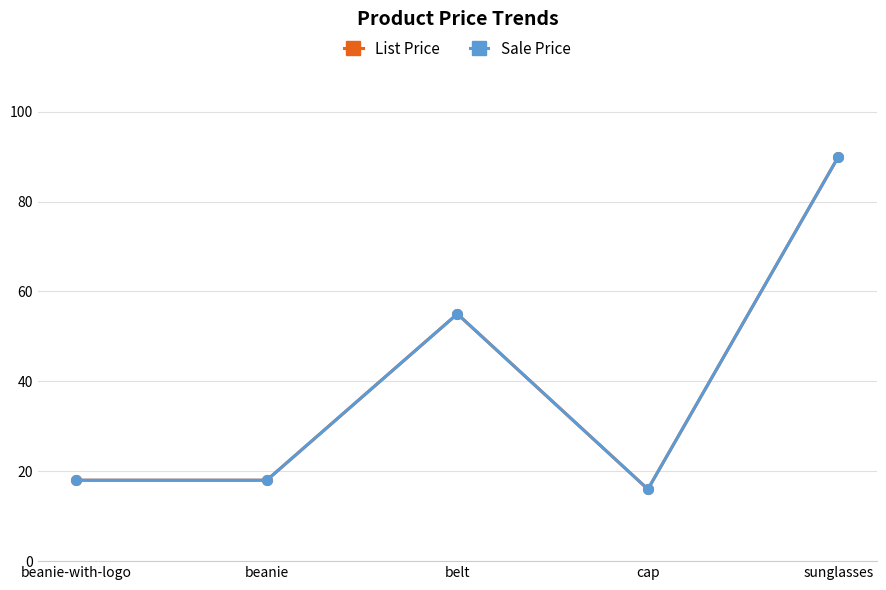

At which label is List Price closest to 53?

belt